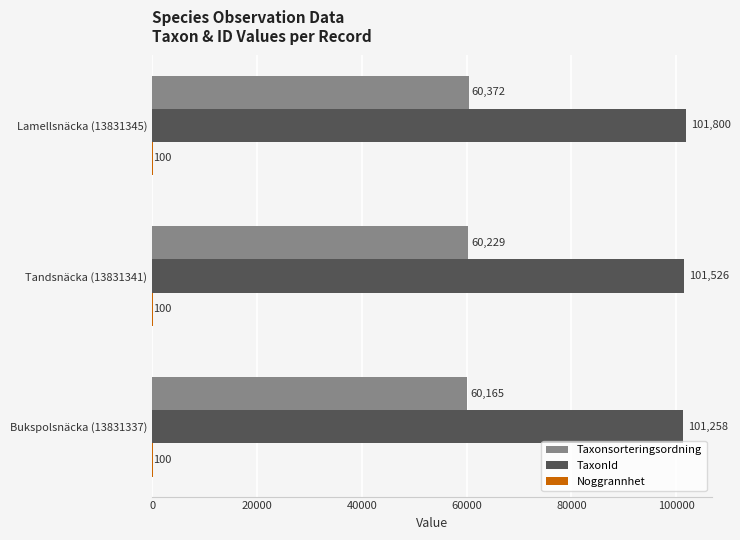

Which series has the largest total across all categories?

TaxonId